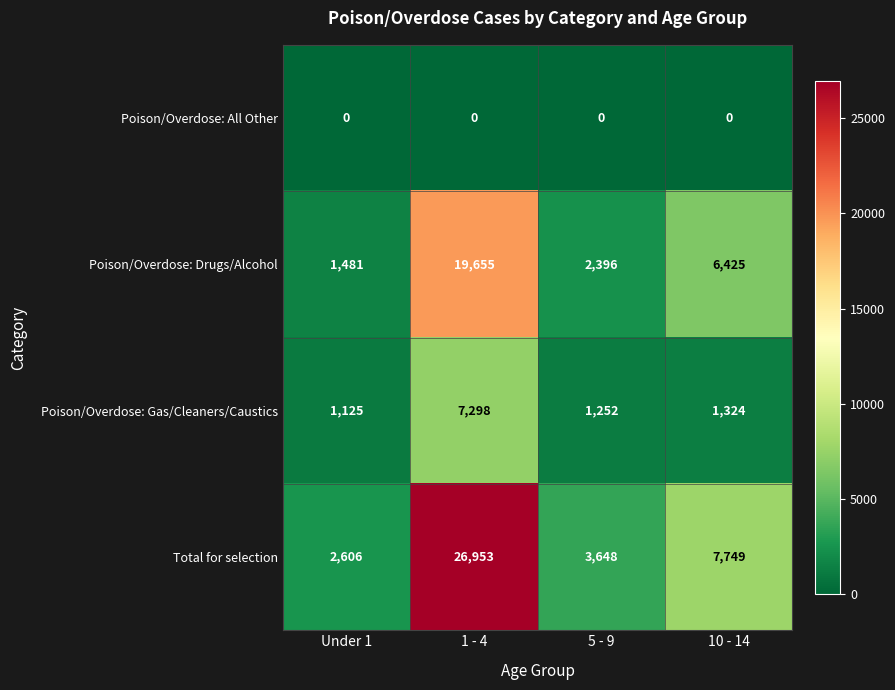

Read the Poison/Overdose: Drugs/Alcohol value at 1 - 4.

19655